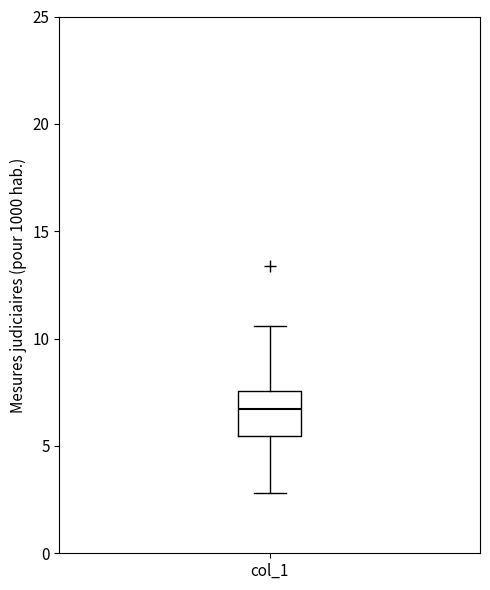

Where is the lower edge of the box for col_1 on the y-axis? The values are not printed on the chart, so give them approximately, as read against the axis.

5.5